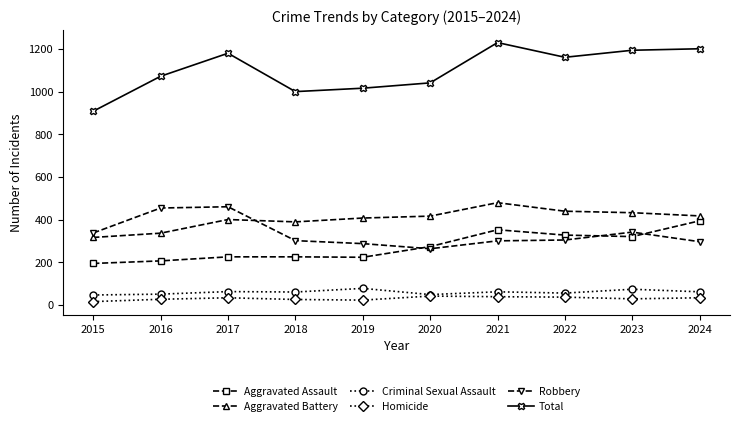

Between 2019 and 2023, which series saw the biggest shift?

Total